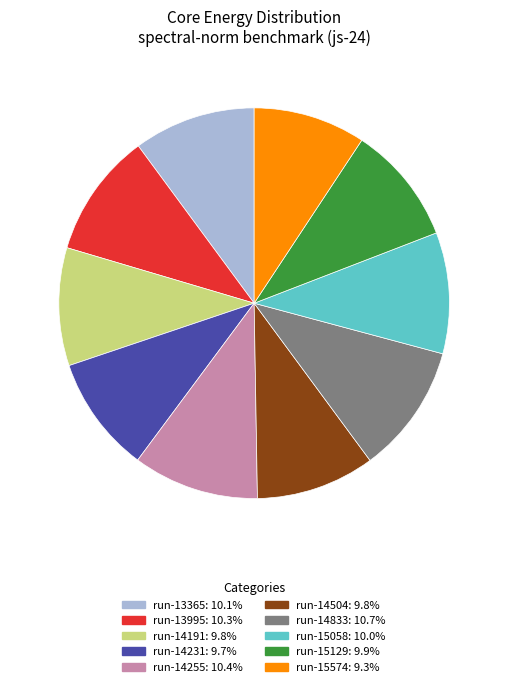

Is there a majority slice in this chart?

No